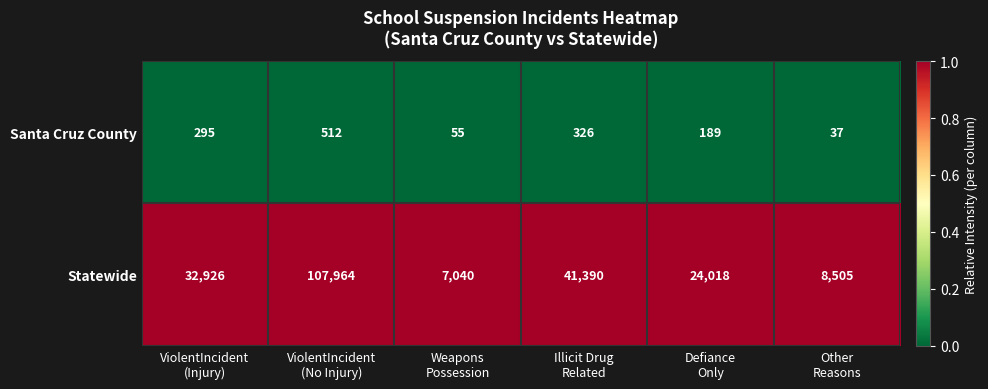

At which category is the sum across all series the highest?

ViolentIncident
(No Injury)